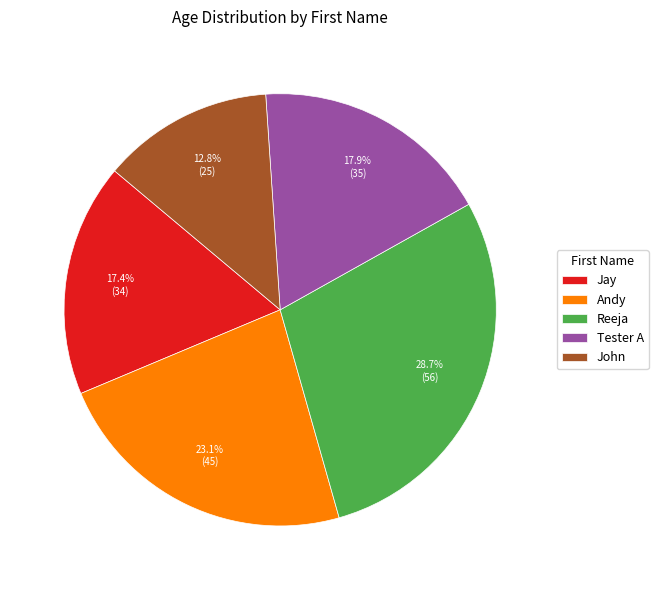

Which slice is the largest?

Reeja